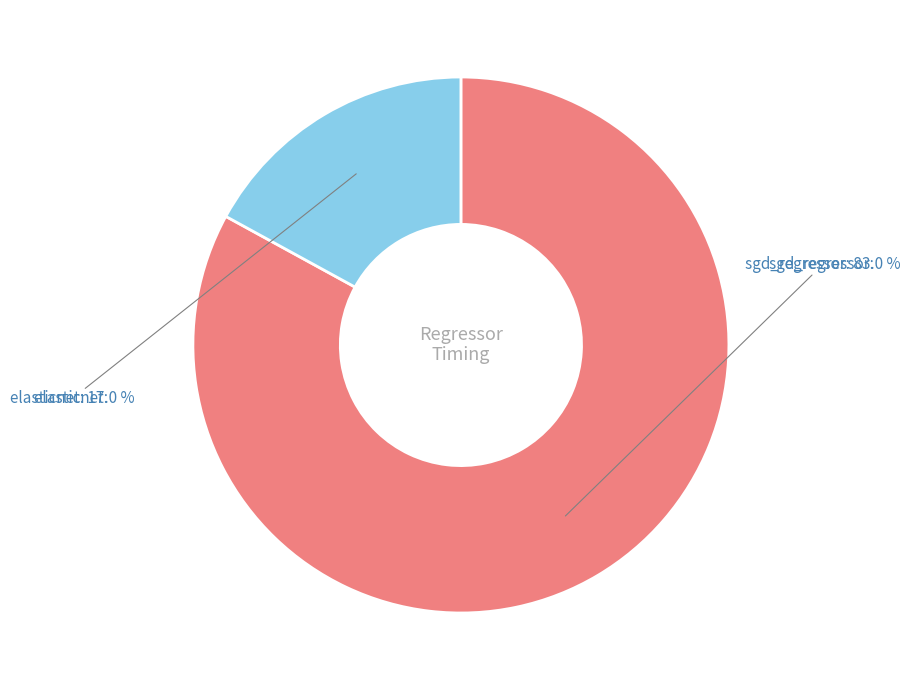

Which slice is the smallest?

elasticnet